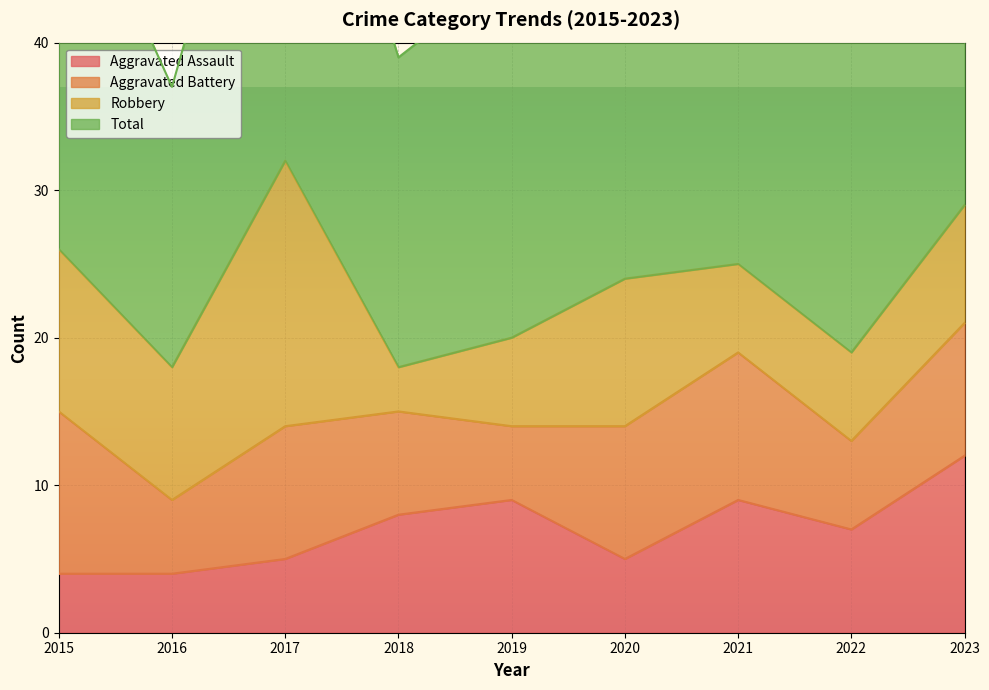

Which category has the highest value in the Aggravated Assault series?

2023